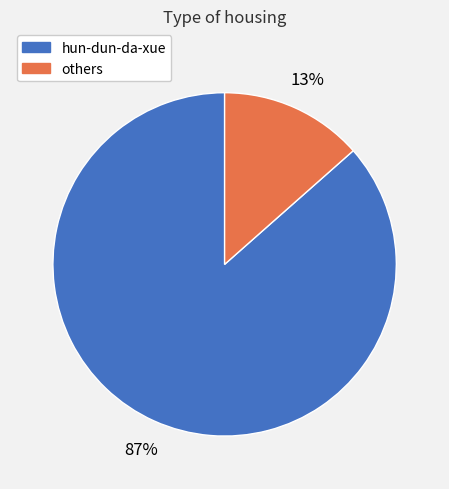

Is there any slice that represents more than half of the pie?

Yes